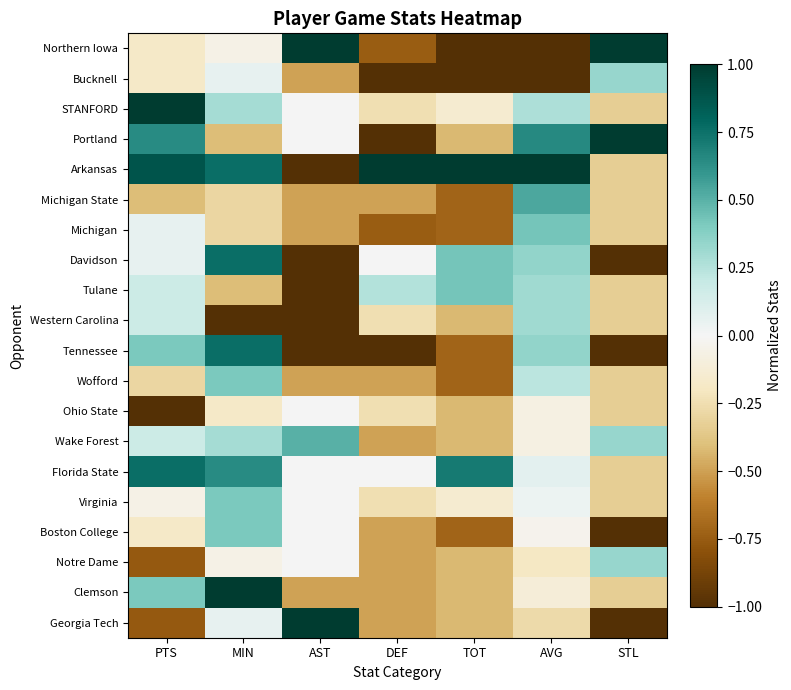

What is the total value across all series at STL?

-4.7